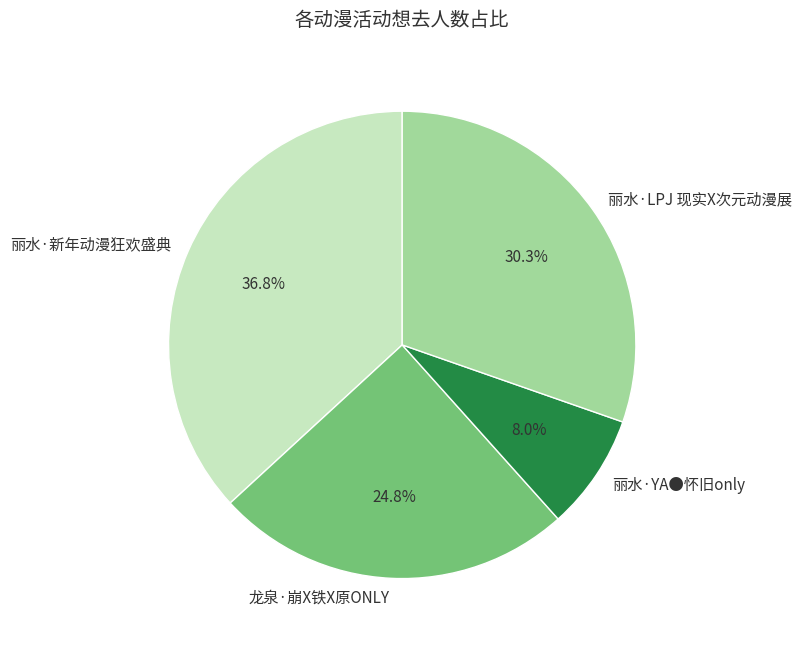

What is the smallest slice in the pie chart?

丽水·YA●怀旧only